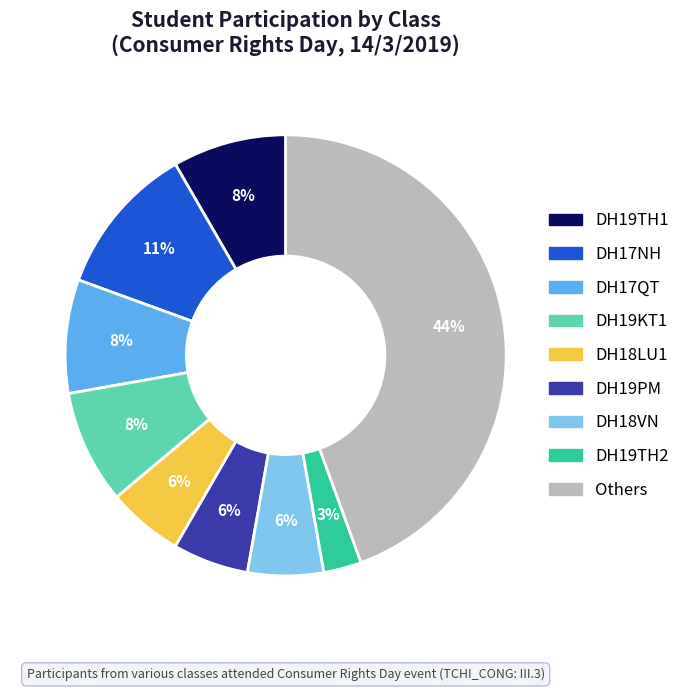

Does any single category account for the majority?

No